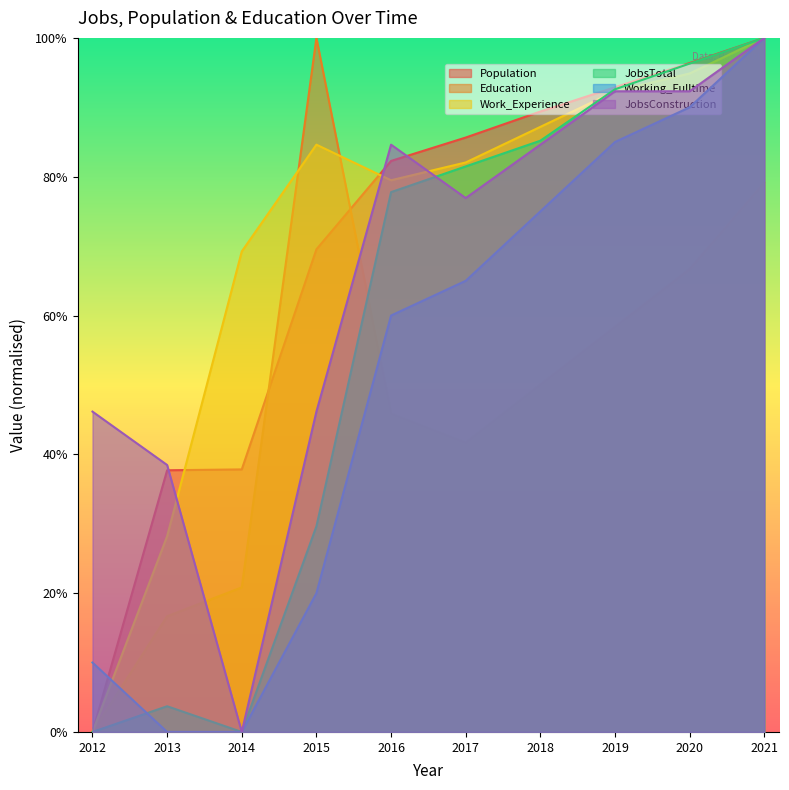

True or false: Education has a value of 100.0 at 2015.

True